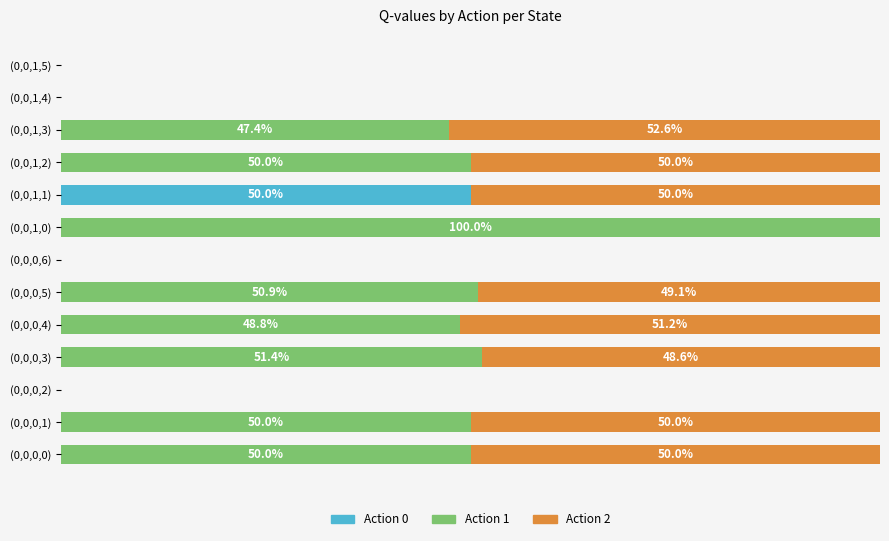

What are all the series names shown in the legend?

Action 0, Action 1, Action 2